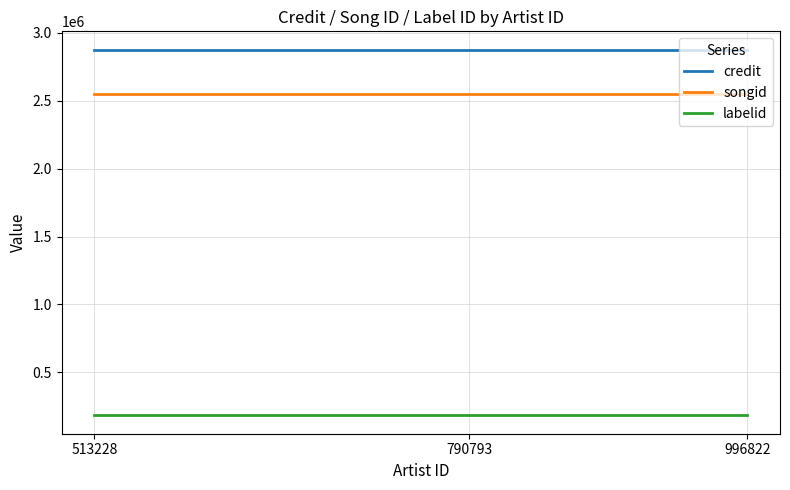

What is the greatest value displayed?

2875095